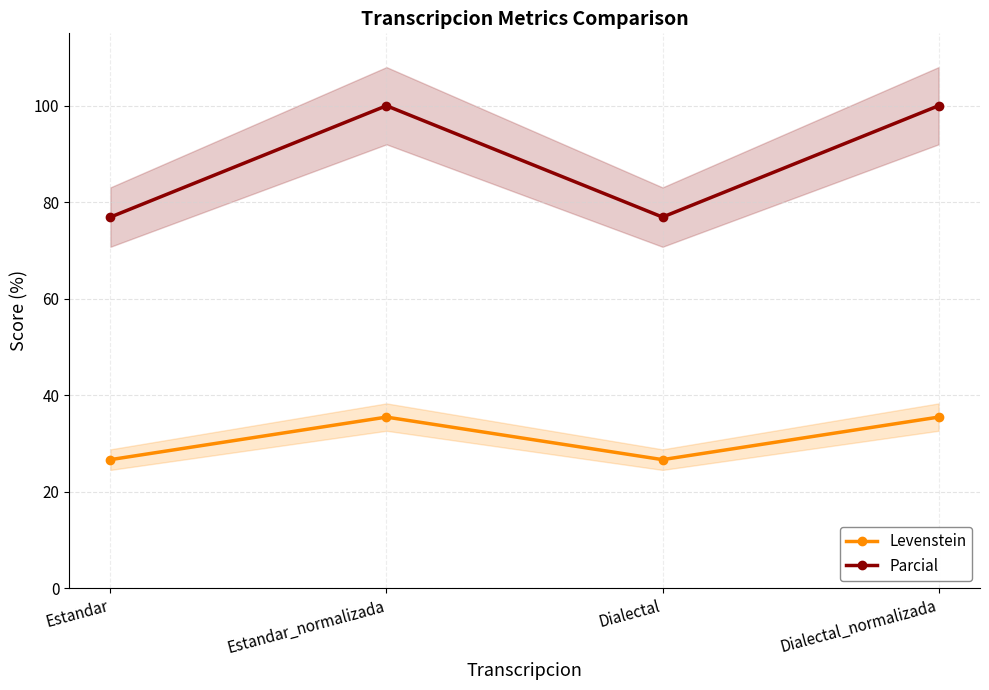

What position from the left is Estandar?

1